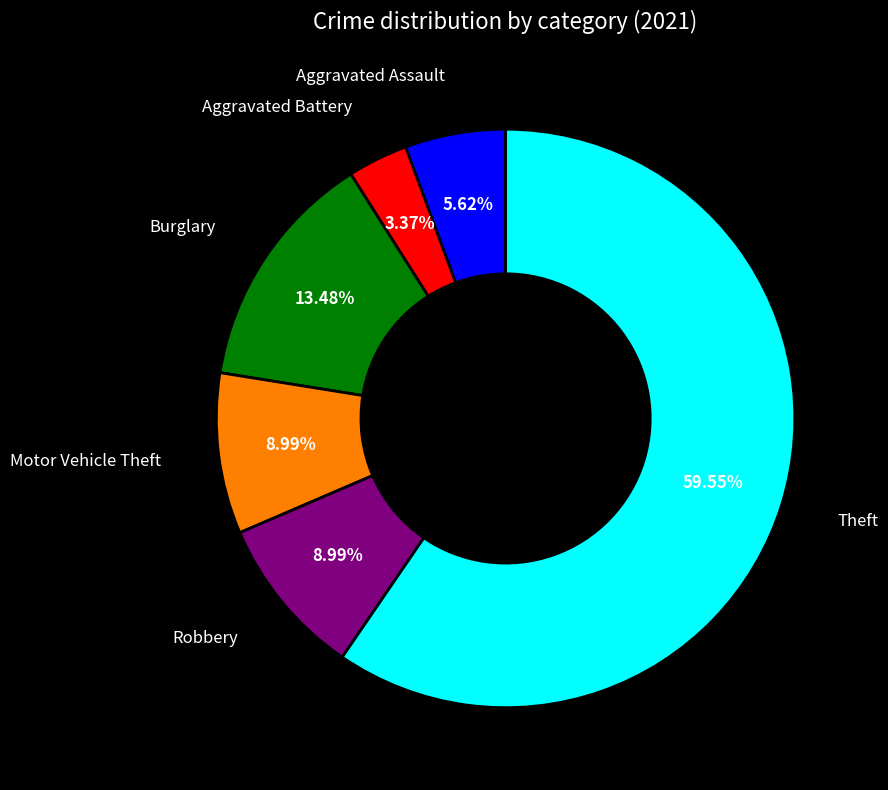

Is there a majority slice in this chart?

Yes